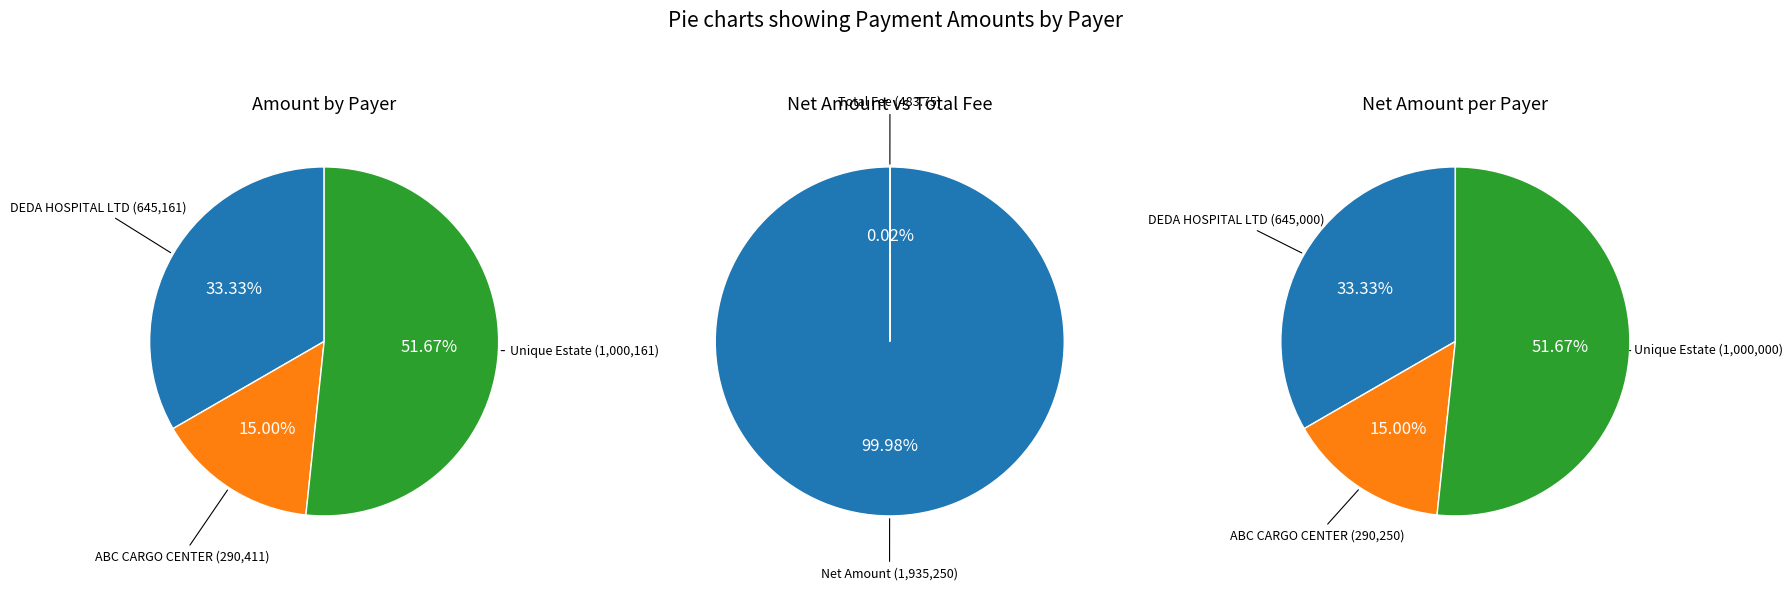

Is it true that DEDA HOSPITAL LTD is 33% of the pie?

True